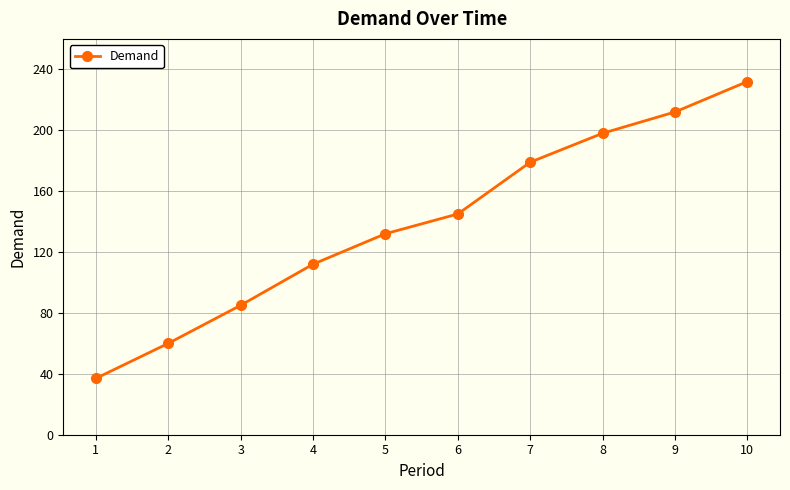

Rank the categories by value from highest to lowest.

10, 9, 8, 7, 6, 5, 4, 3, 2, 1